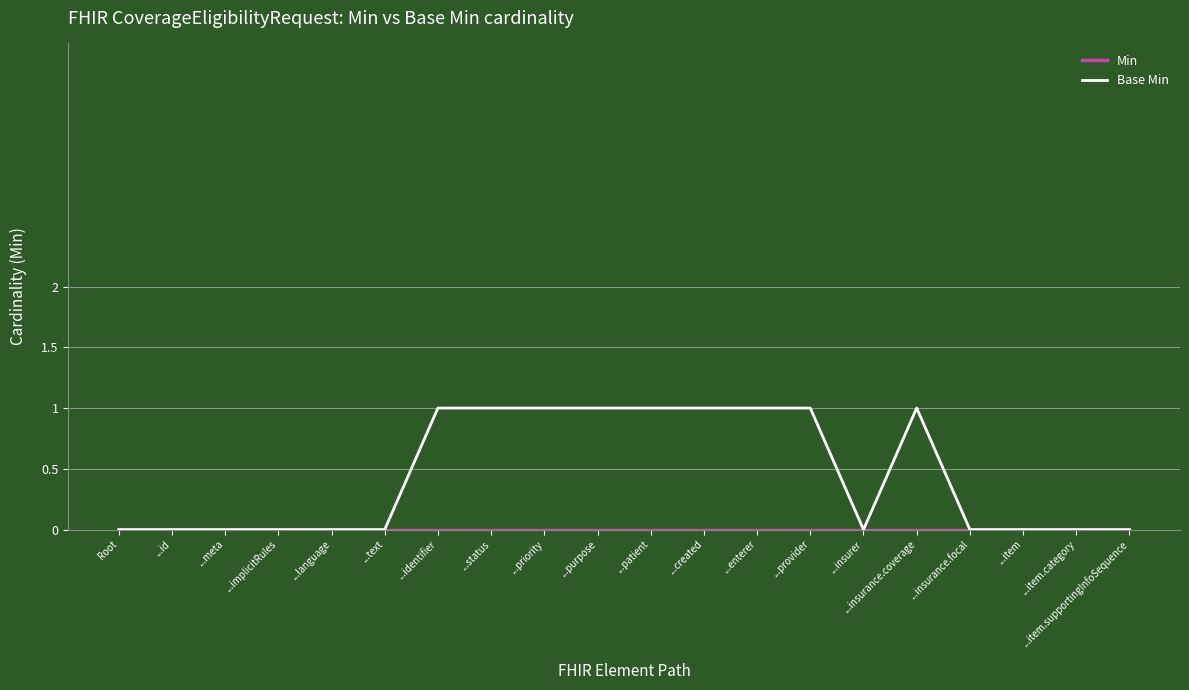

What position from the right is ...text?

15